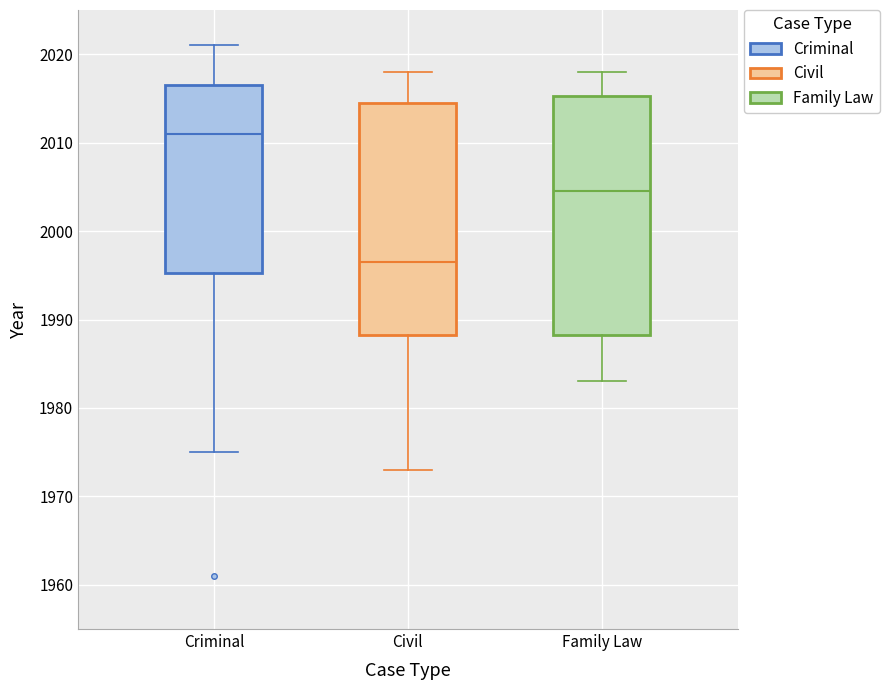

Reading left to right, read every box against the y-axis: the position of its median line, the range the box covers, and the ends of its whiskers. The values are not printed on the chart, so give them approximately, as read against the axis.

Criminal: median 2011, box 1995 to 2017, whiskers 1975 to 2021
Civil: median 1997, box 1988 to 2015, whiskers 1973 to 2018
Family Law: median 2005, box 1988 to 2015, whiskers 1983 to 2018